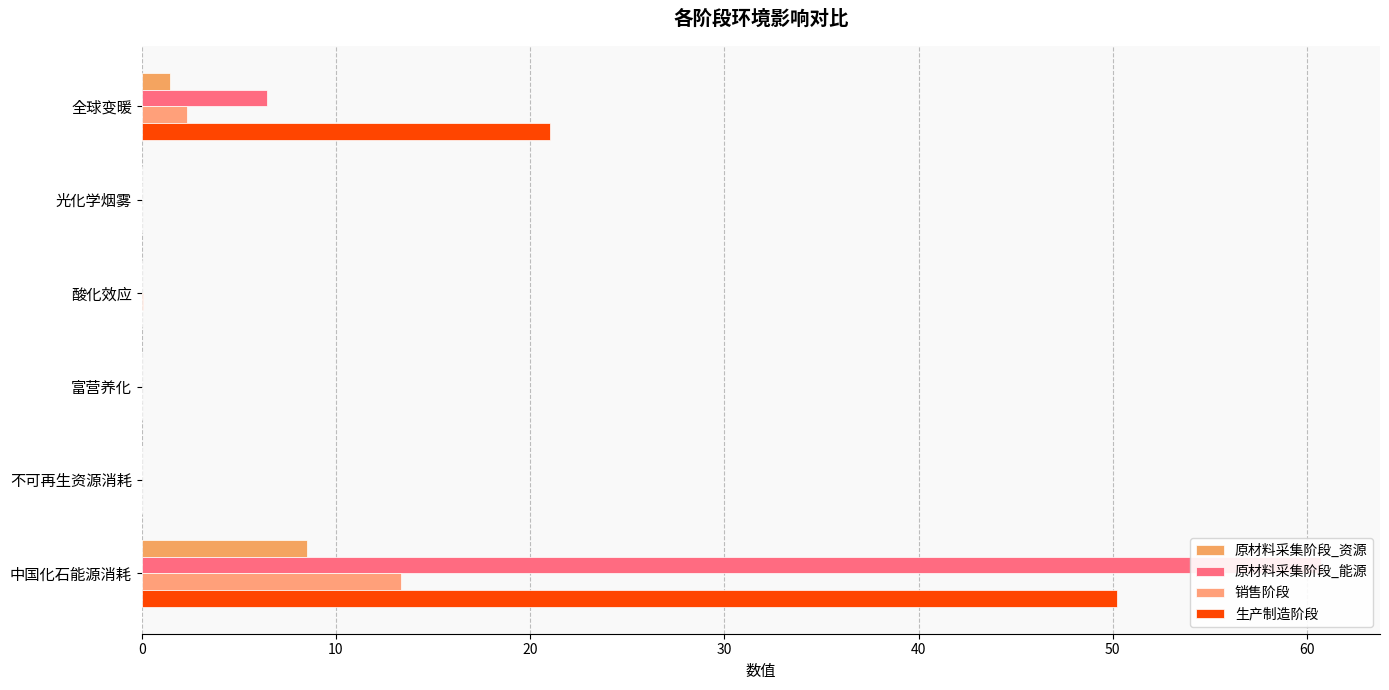

How many distinct data groups are displayed?

4